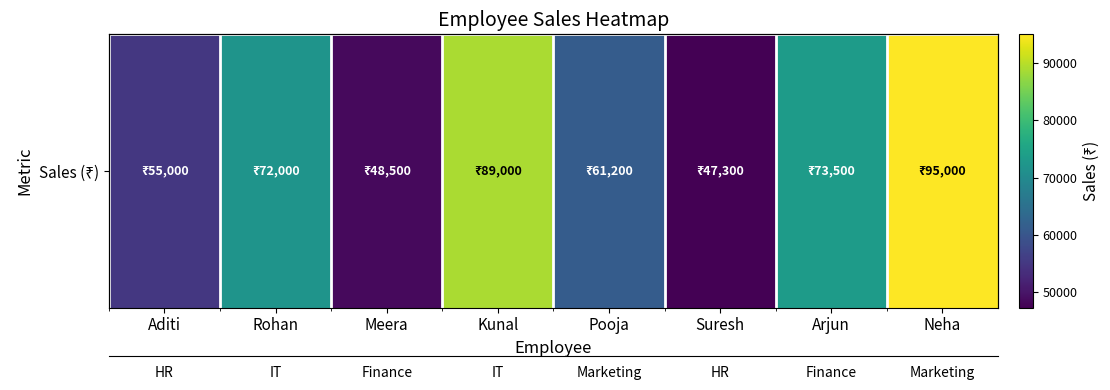

Between Kunal and Rohan, which is larger?

Kunal